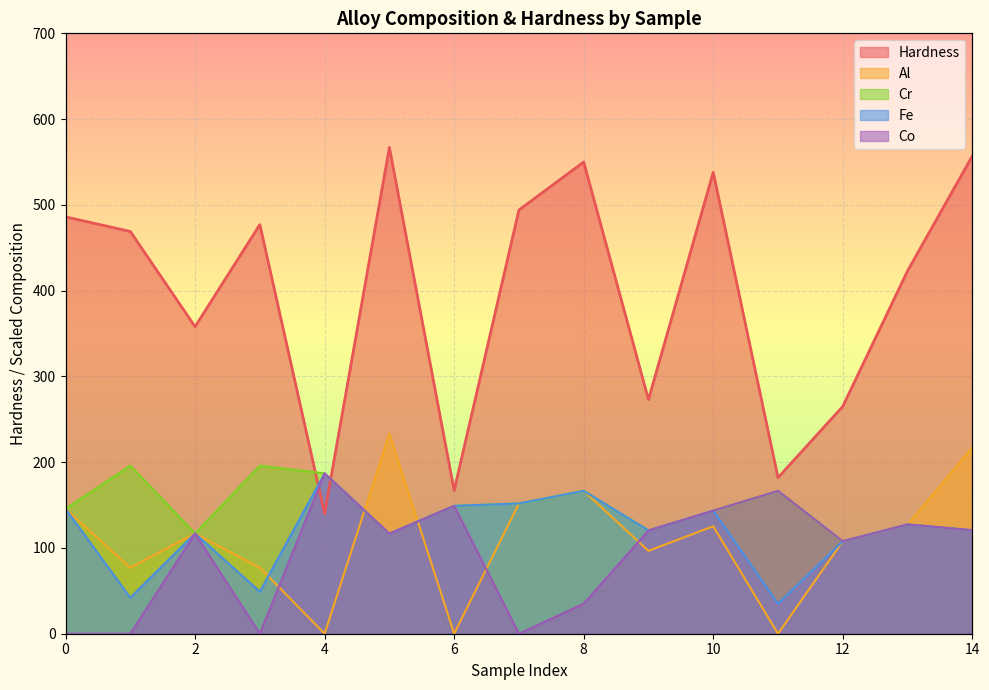

How many values in the Hardness series exceed 469?

7